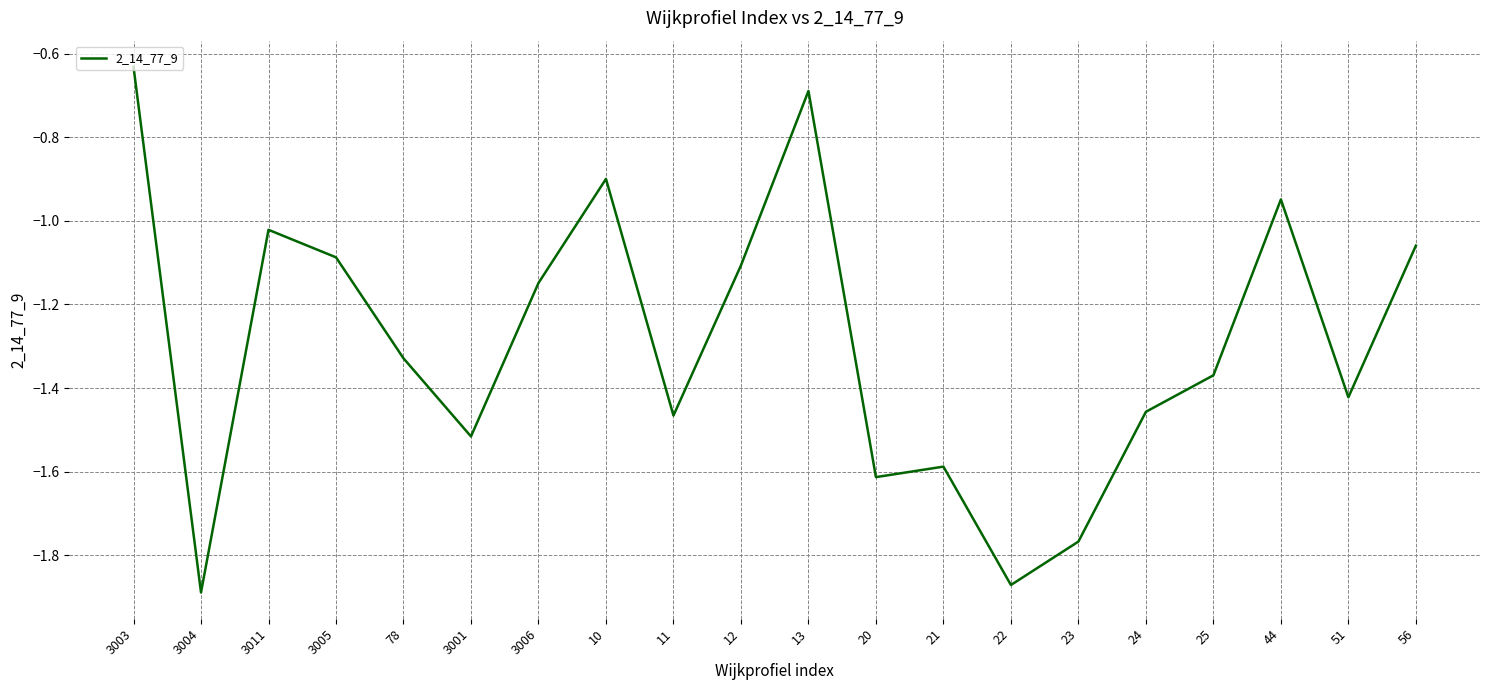

The value at 24 is -2.3. True or false?

False